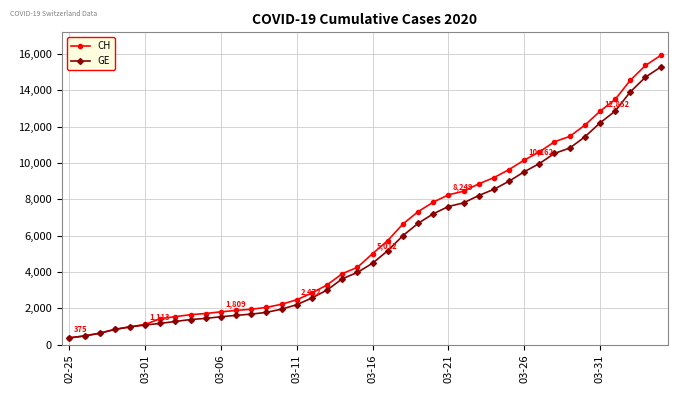

What is the value of the GE point at the 32nd from the left?

9971